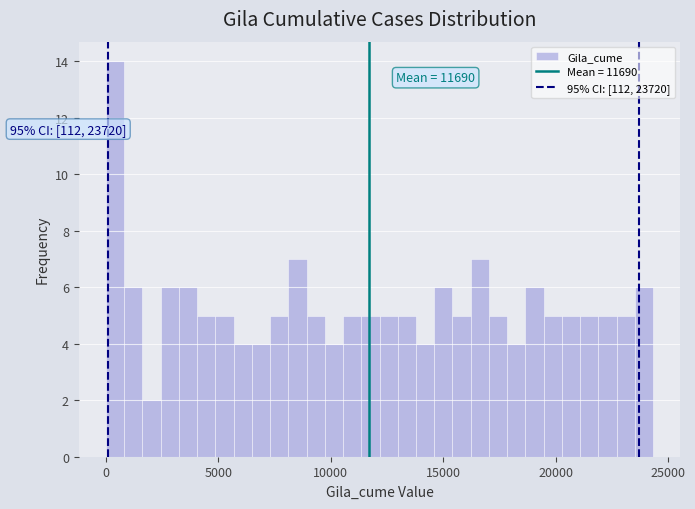

Read against the x-axis, roughly where is the centre of the tallest bar?

500